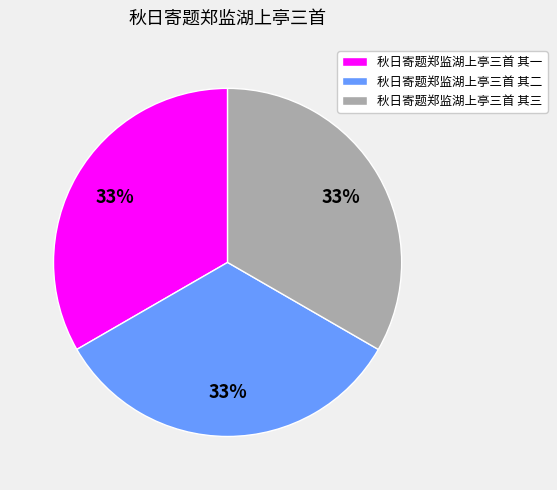

To the nearest percent, what portion does 秋日寄题郑监湖上亭三首 其三 represent?

33%